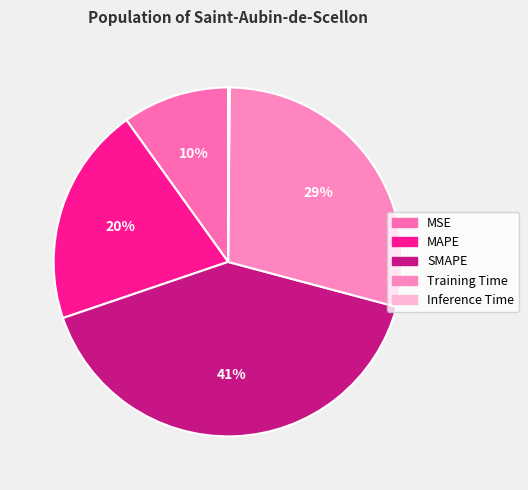

What is the largest slice in the pie chart?

SMAPE